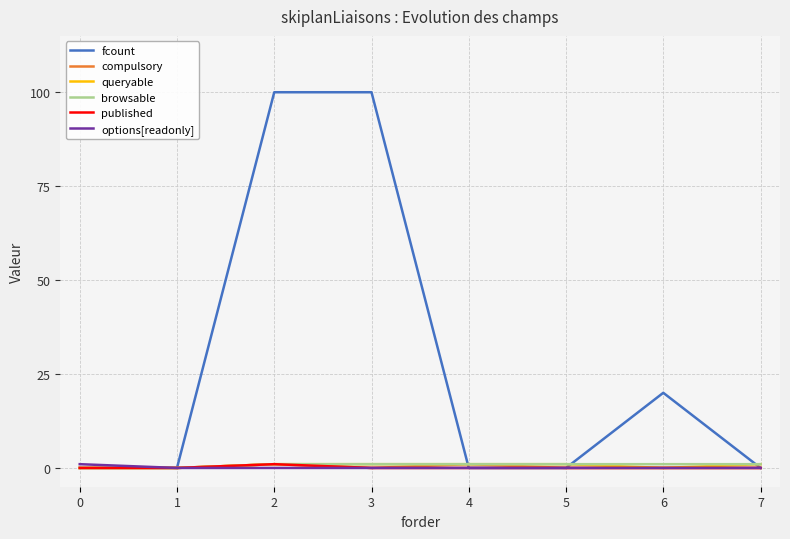

Which series has the largest total across all categories?

fcount